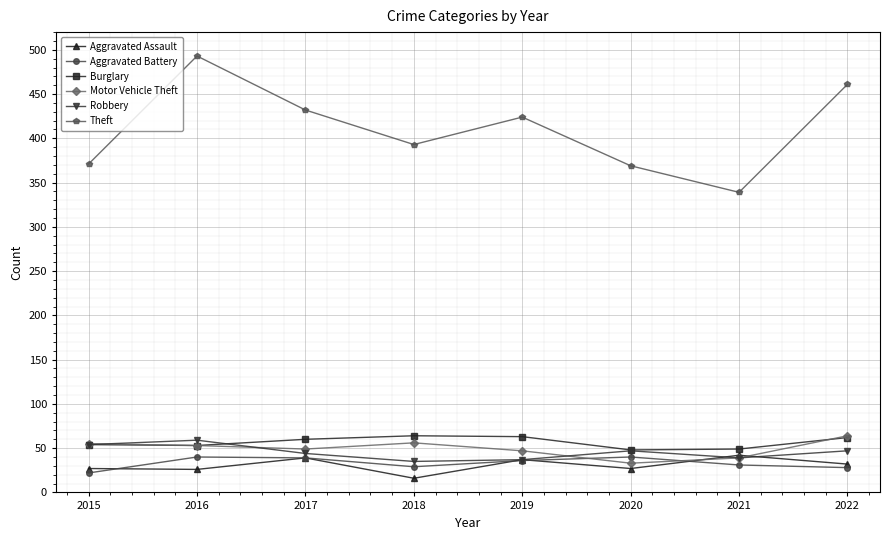

What is the sum of the Theft values at 2017 and 2015?

803